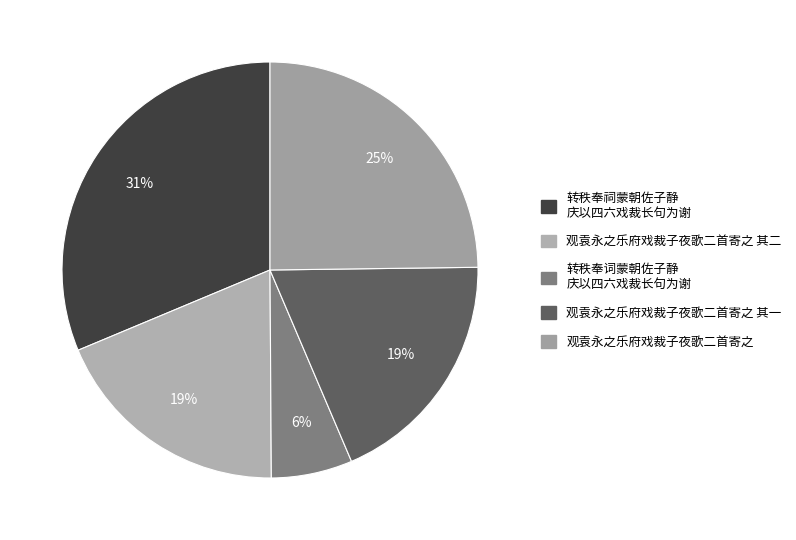

How many slices are in this pie chart?

5